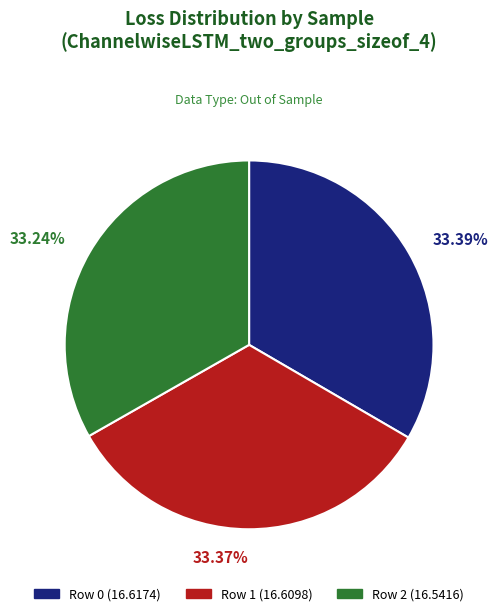

How many slices are in this pie chart?

3